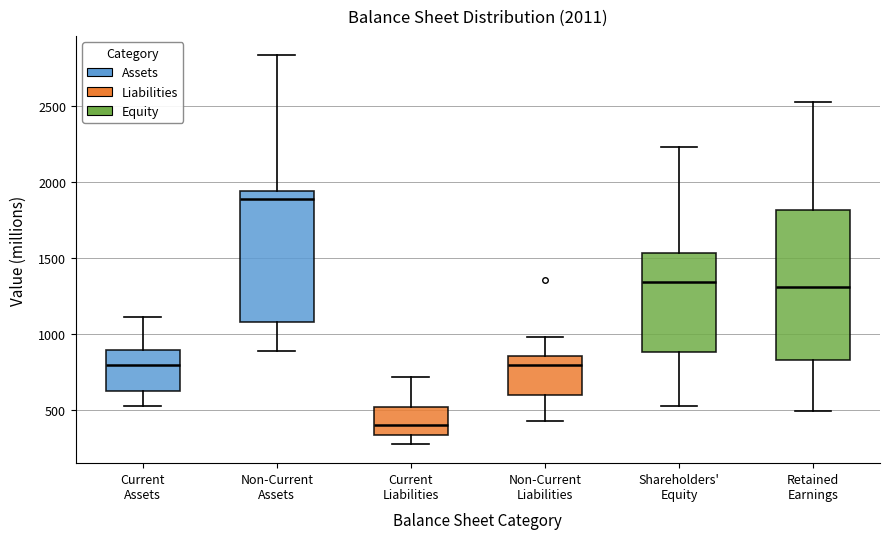

Comparing the boxes themselves (not the whiskers), which one is the tallest?

Retained Earnings